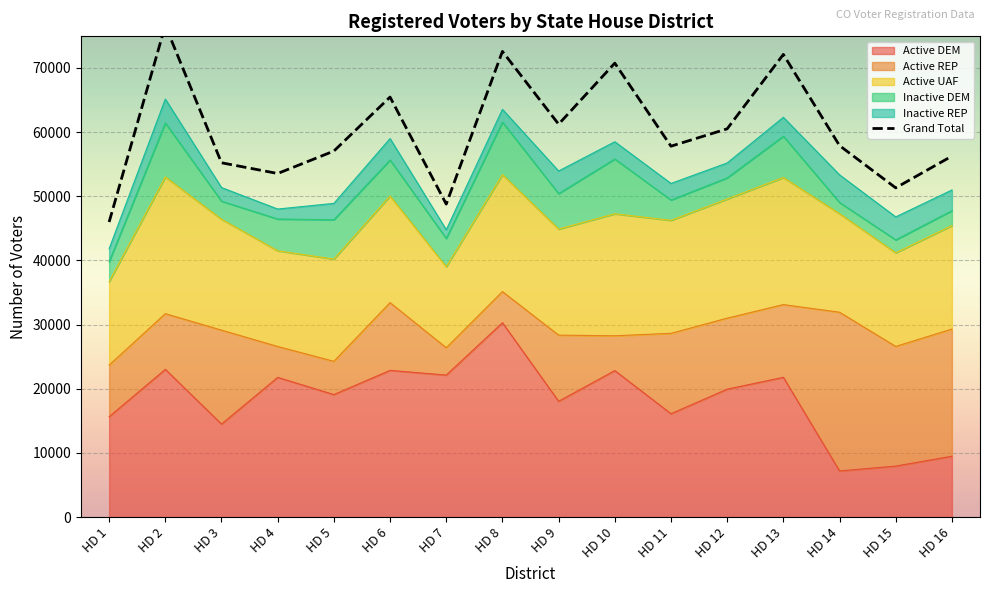

What is the difference between the maximum and second lowest values in the Inactive DEM series?

6529